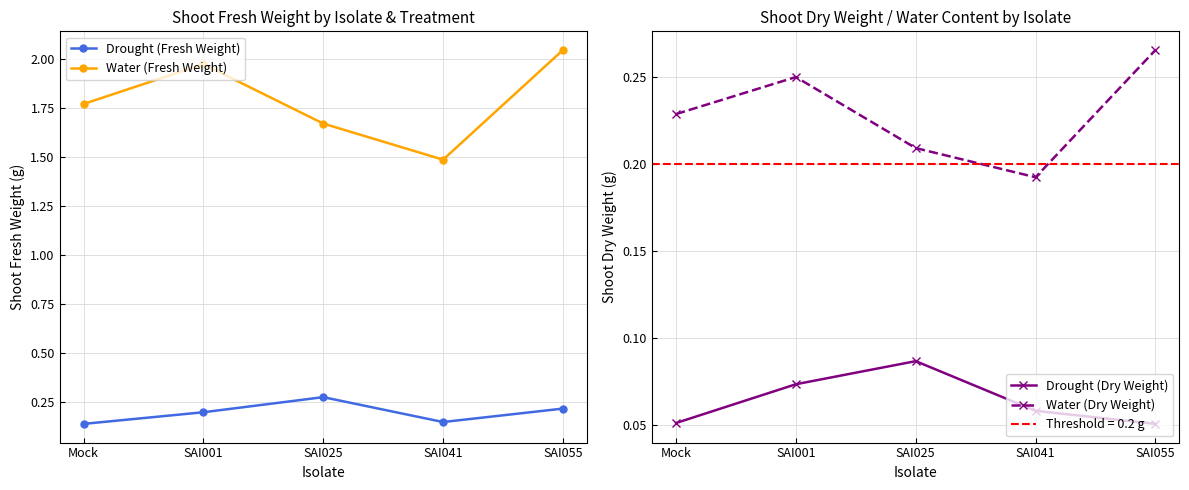

True or false: Drought (Dry Weight) and Water (Fresh Weight) cross at least once.

False